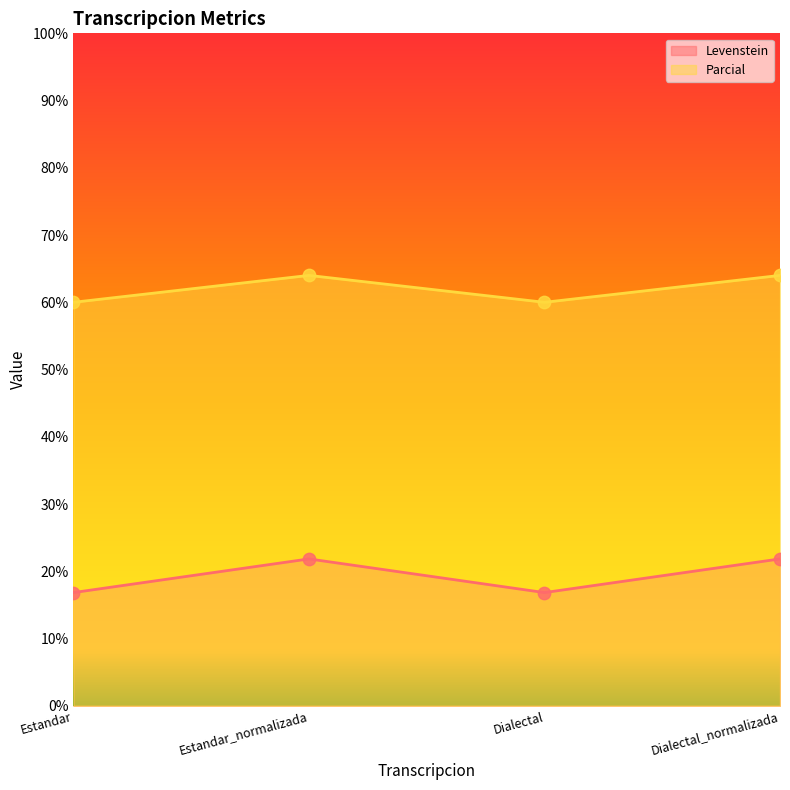

What is the total value across all series at Estandar_normalizada?

85.8